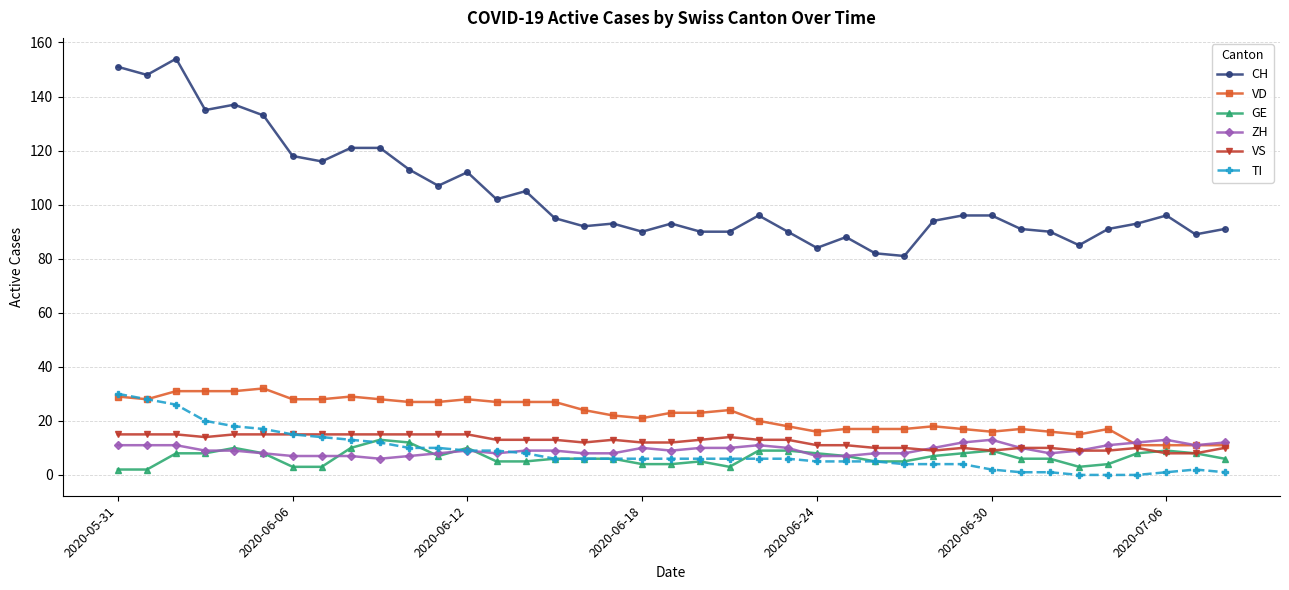

What is the greatest value displayed?

154